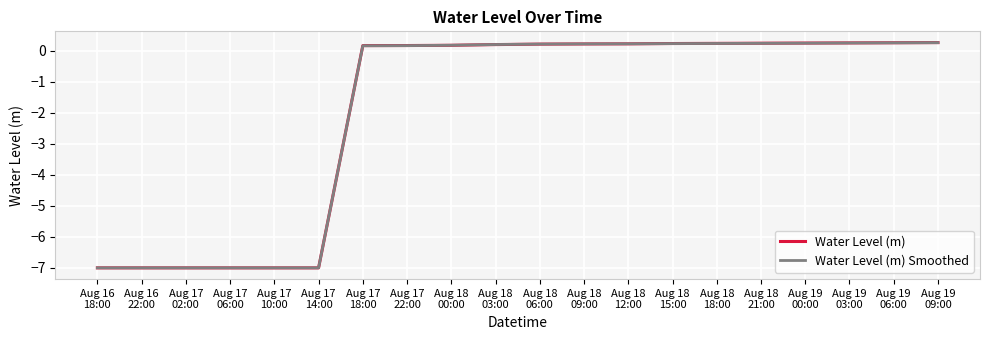

What is the minimum value shown in the chart?

-7.0